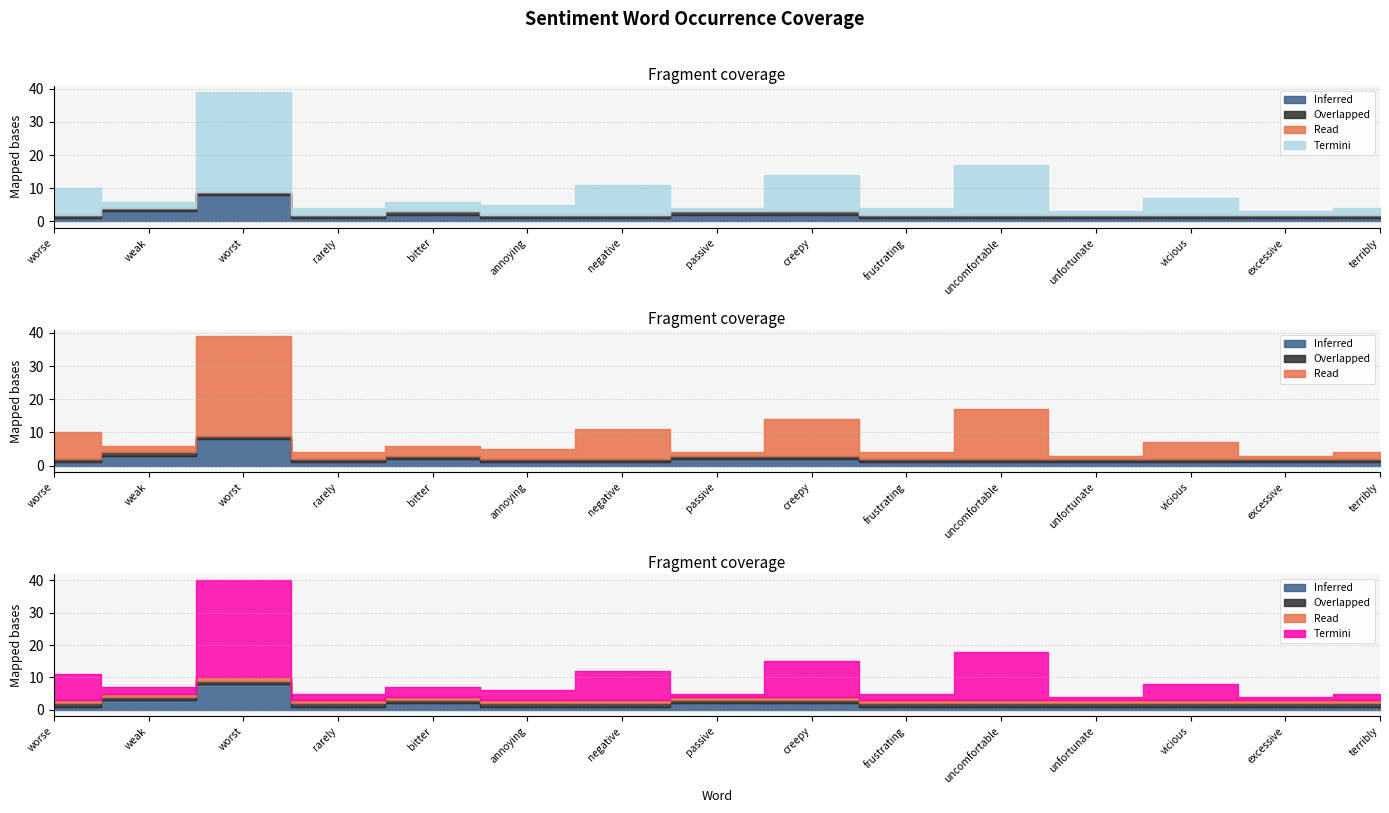

What is the label of the 10th point from the right?

annoying